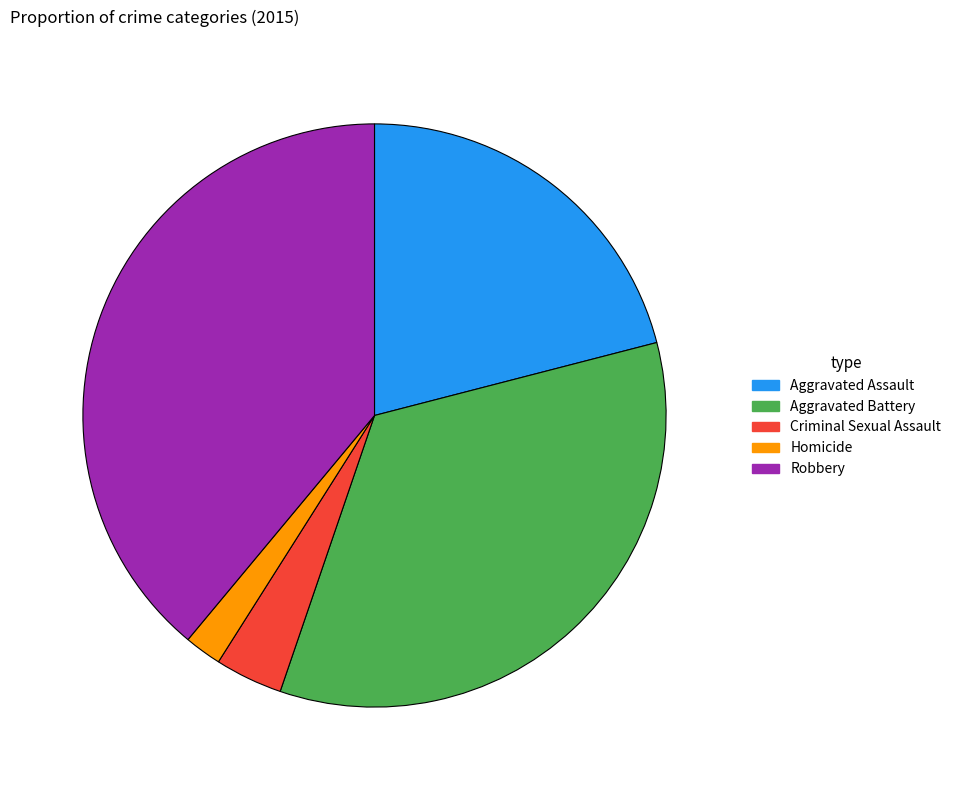

Combined, do Robbery and Aggravated Assault account for over 50%?

Yes